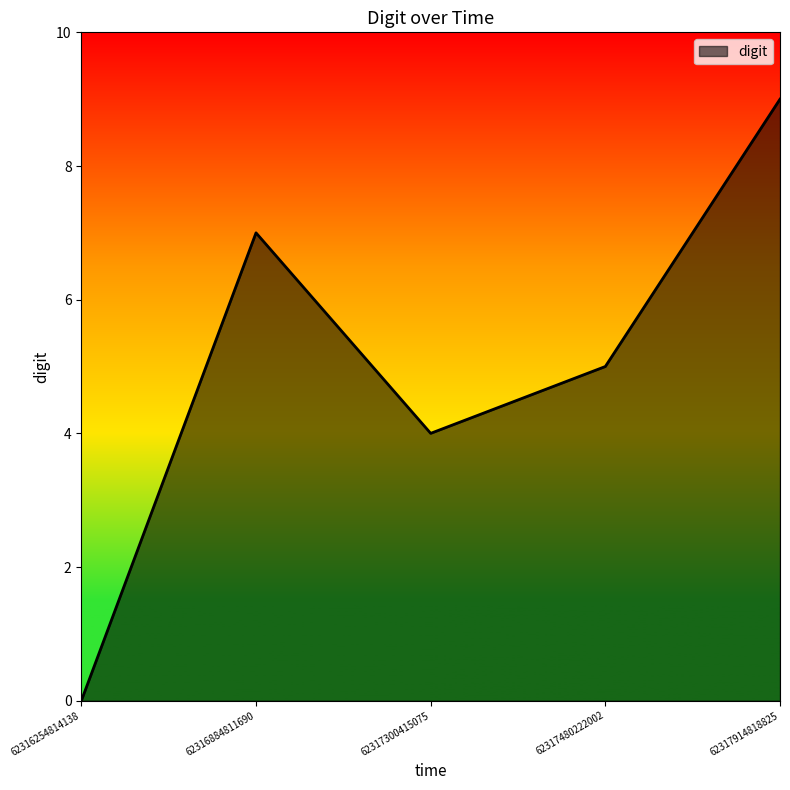

What is the greatest value displayed?

9